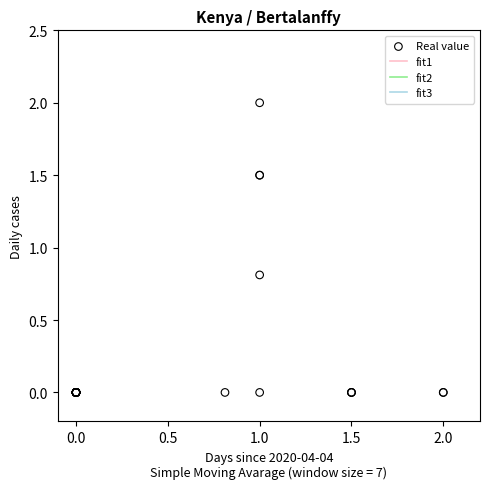

What Y value in the scatter plot is closest to 1?

0.8